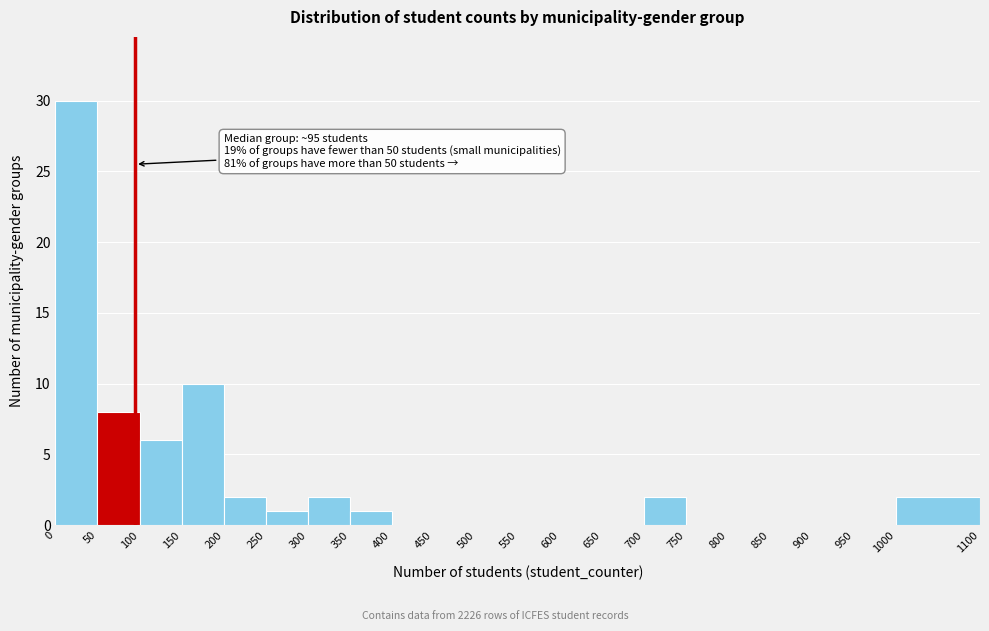

Over which range of the x-axis is the bar tallest?

0 to 50